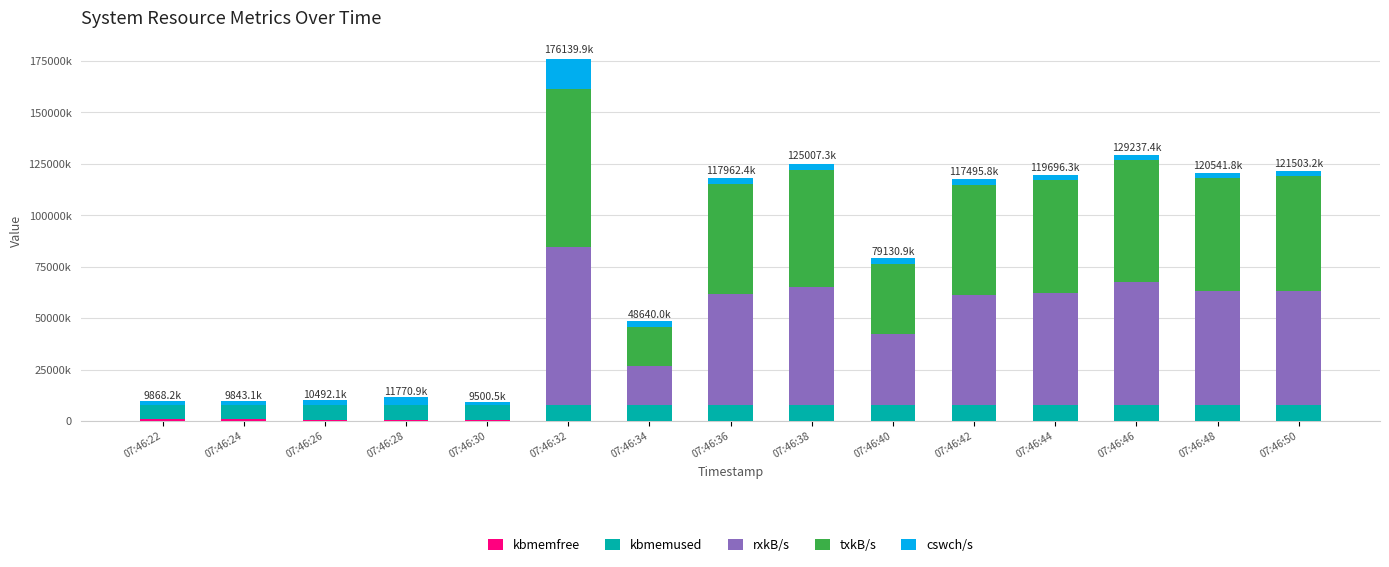

Are the bars grouped side by side (vs. stacked)?

No